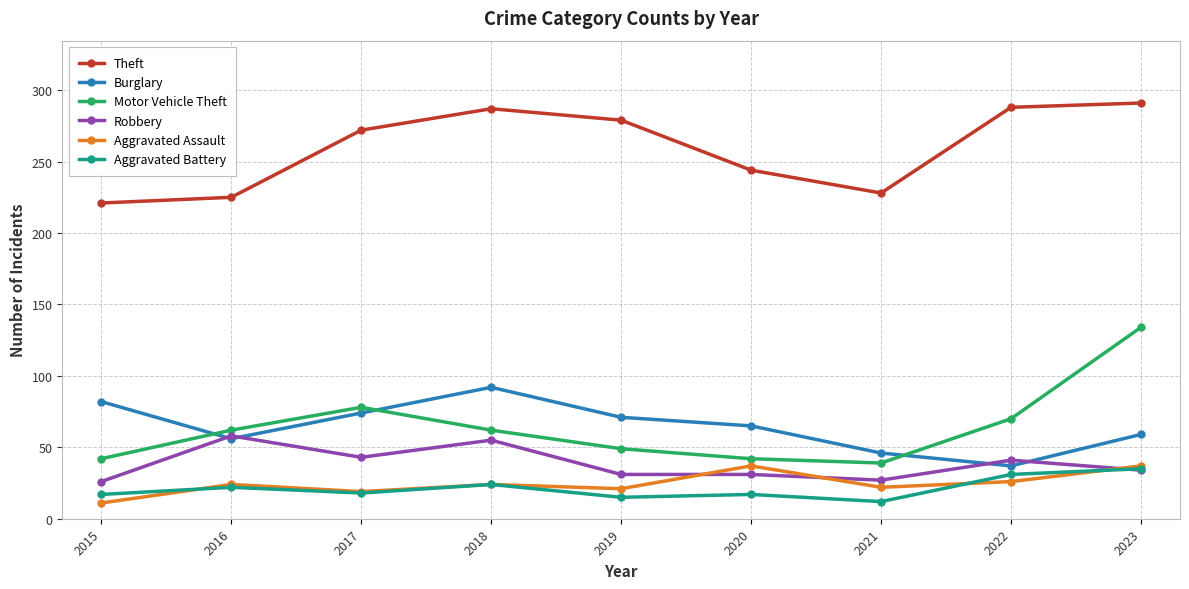

What value does the Motor Vehicle Theft series have at 2015?

42